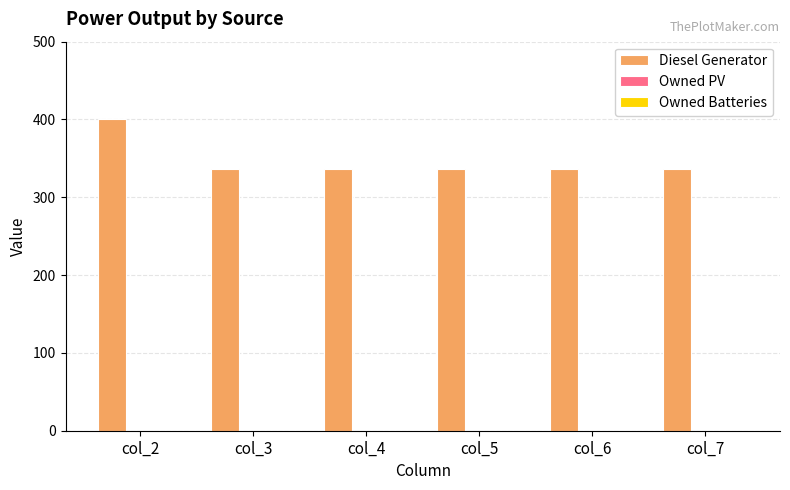

Is it true that the value at col_2 is 552?

False